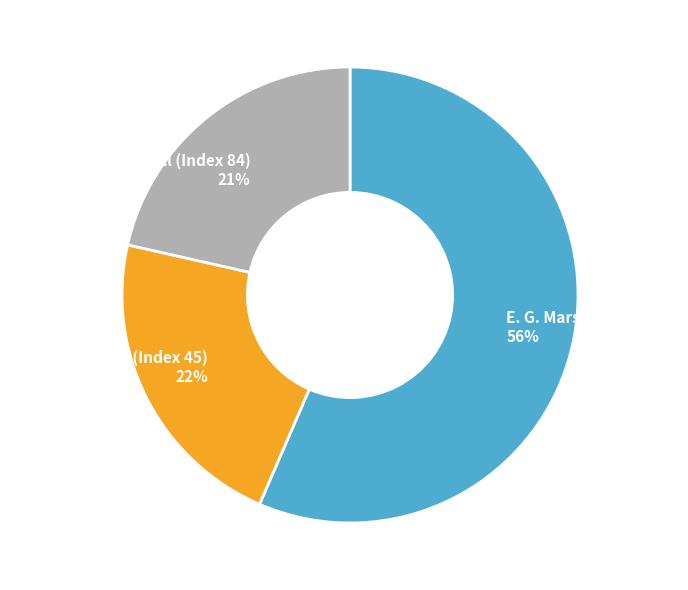

How many segments does this pie chart have?

3